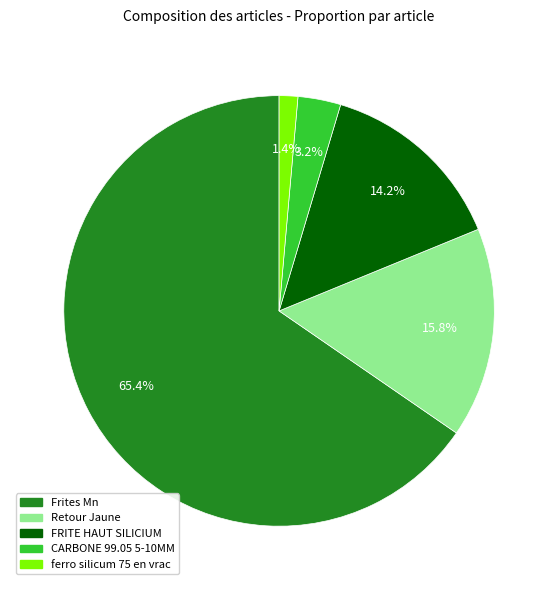

What percentage do ferro silicum 75 en vrac and FRITE HAUT SILICIUM together represent?

15.6%